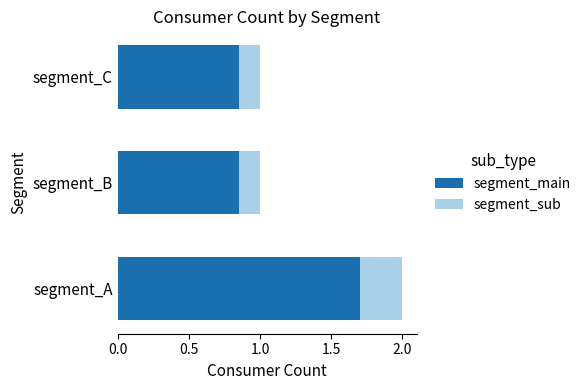

At which label does segment_main reach its peak?

segment_A